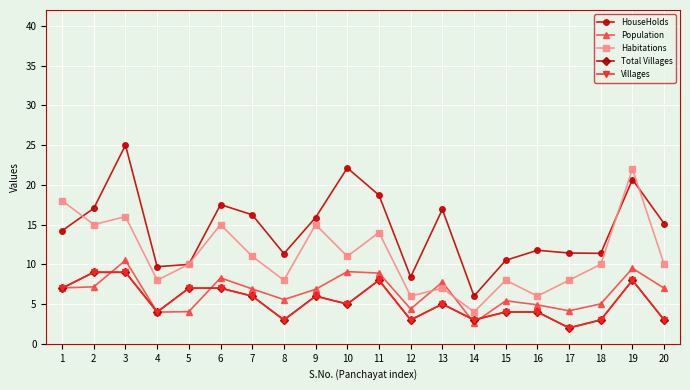

Between 12 and 17, which series saw the biggest shift?

HouseHolds